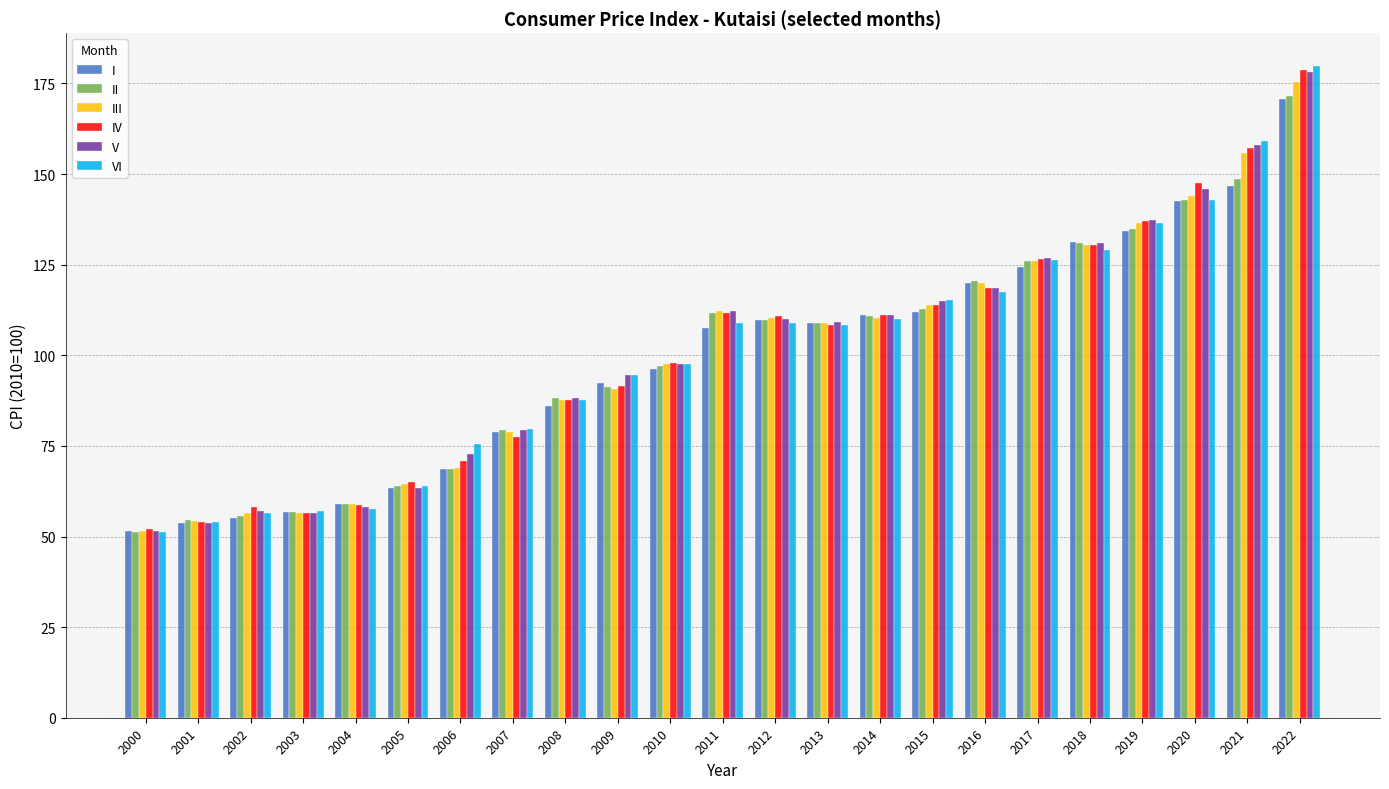

At which category does the chart reach its minimum across all series?

2000